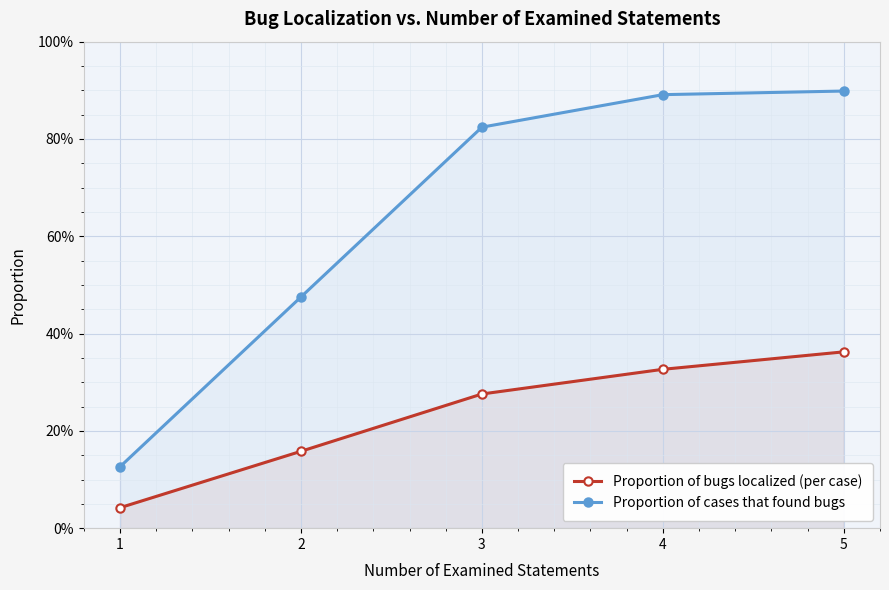

What is the sum of the Proportion of cases that found bugs values at 2 and 1?

0.6